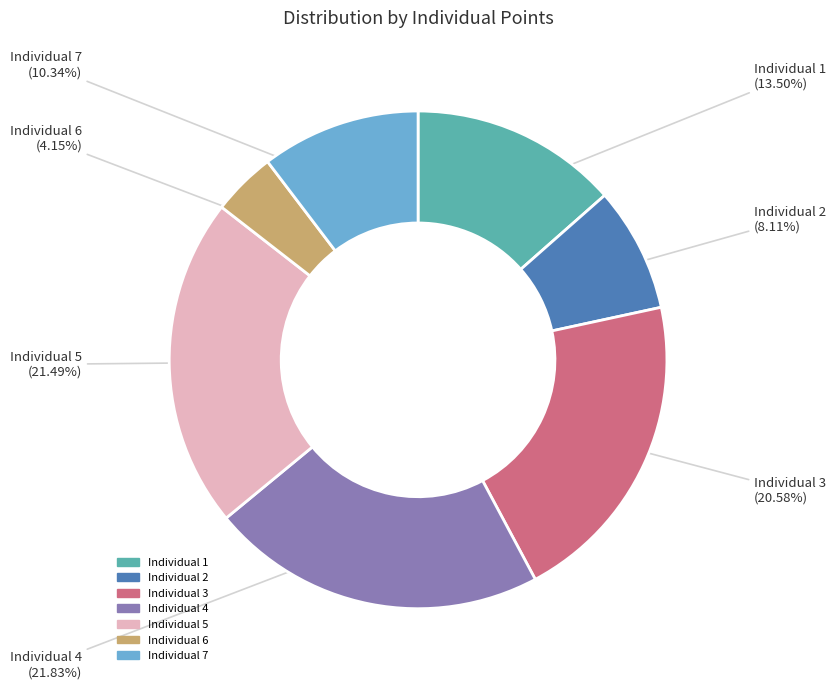

Is it true that Individual 7 is 16% of the pie?

False